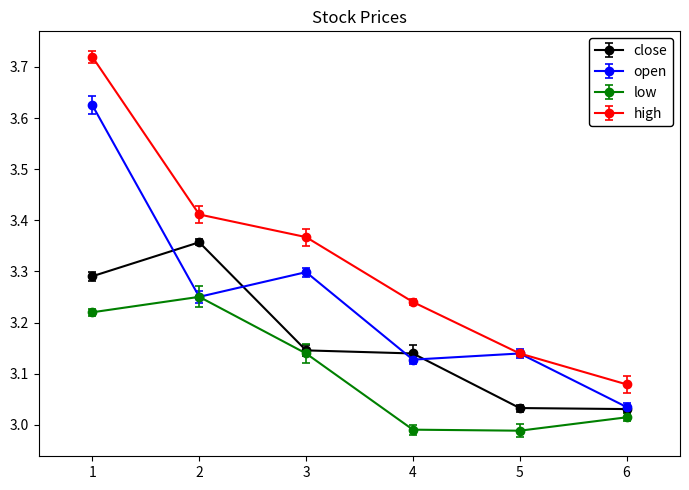

How many categories are shown in the chart?

6